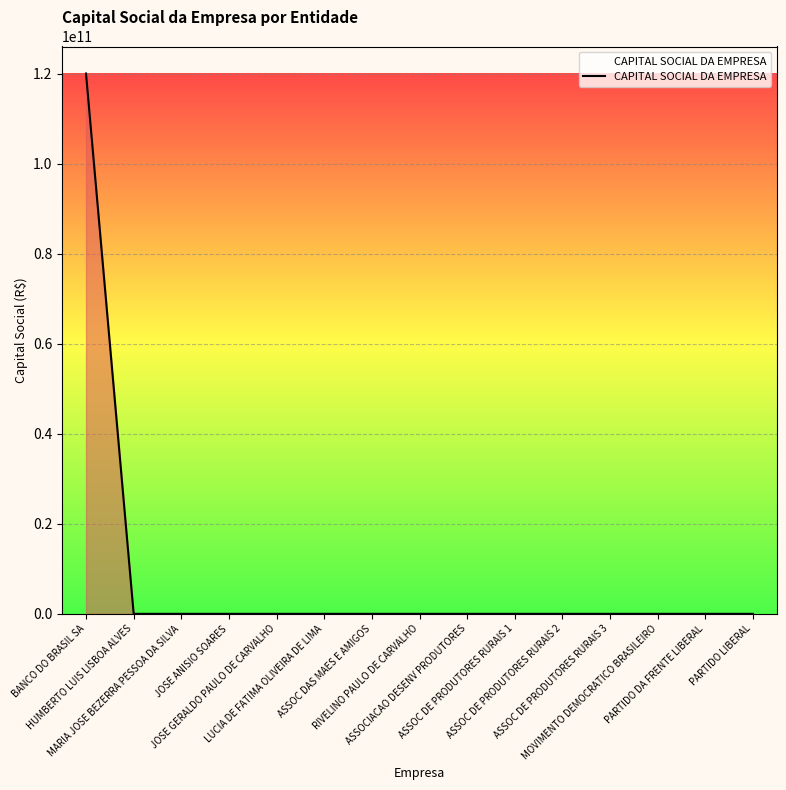

What is the difference between the maximum and minimum values?

120000000000